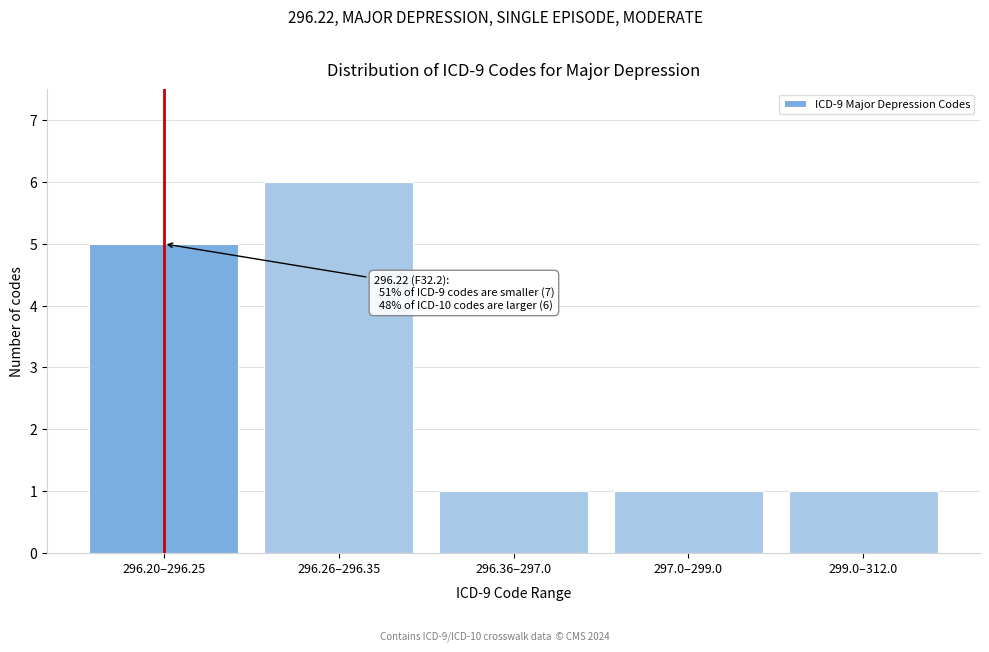

Reading left to right, list all the values displayed in this chart.

296.20–296.25=5	296.26–296.35=6	296.36–297.0=1	297.0–299.0=1	299.0–312.0=1